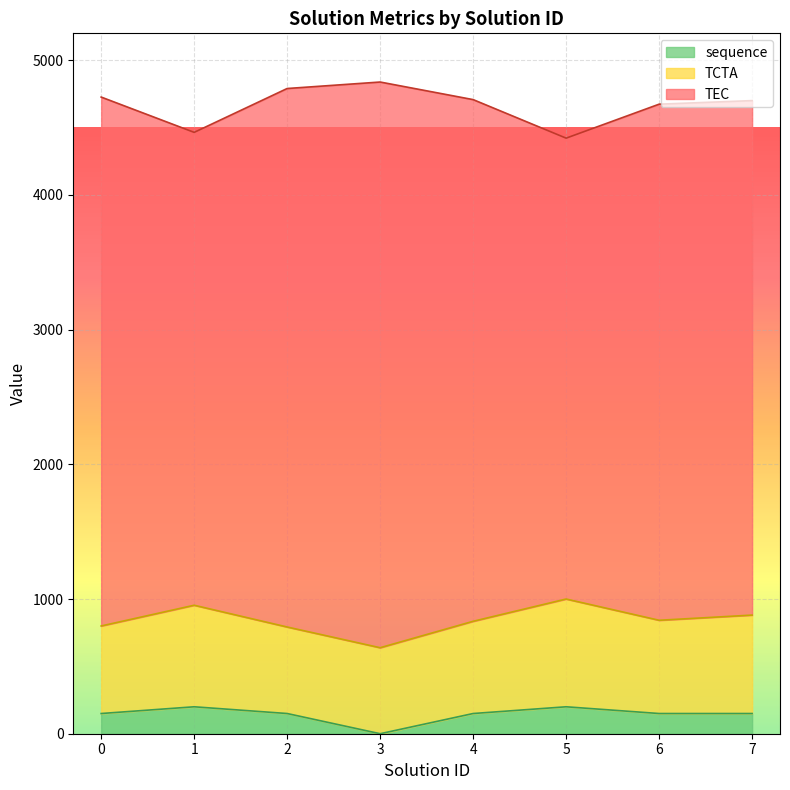

Is it true that TEC equals 4674.0 at 6?

True